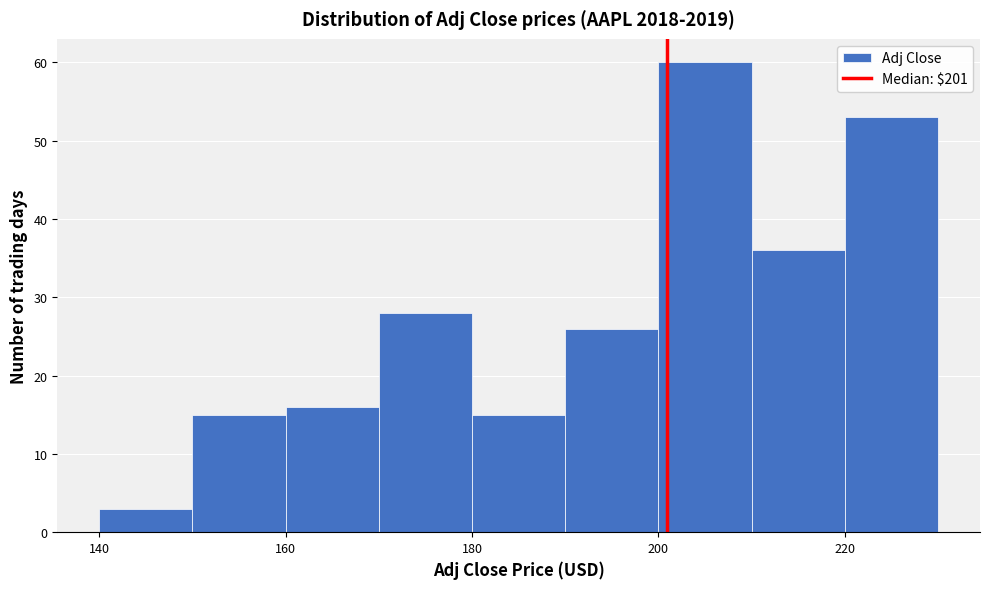

Reading left to right, list every bar in this chart as the range it spans on the x-axis followed by its height. The values are not printed on the chart, so give them approximately, as read against the axis.

140 to 150: 3
150 to 160: 15
160 to 170: 16
170 to 180: 28
180 to 190: 15
190 to 200: 26
200 to 210: 60
210 to 220: 36
220 to 230: 53